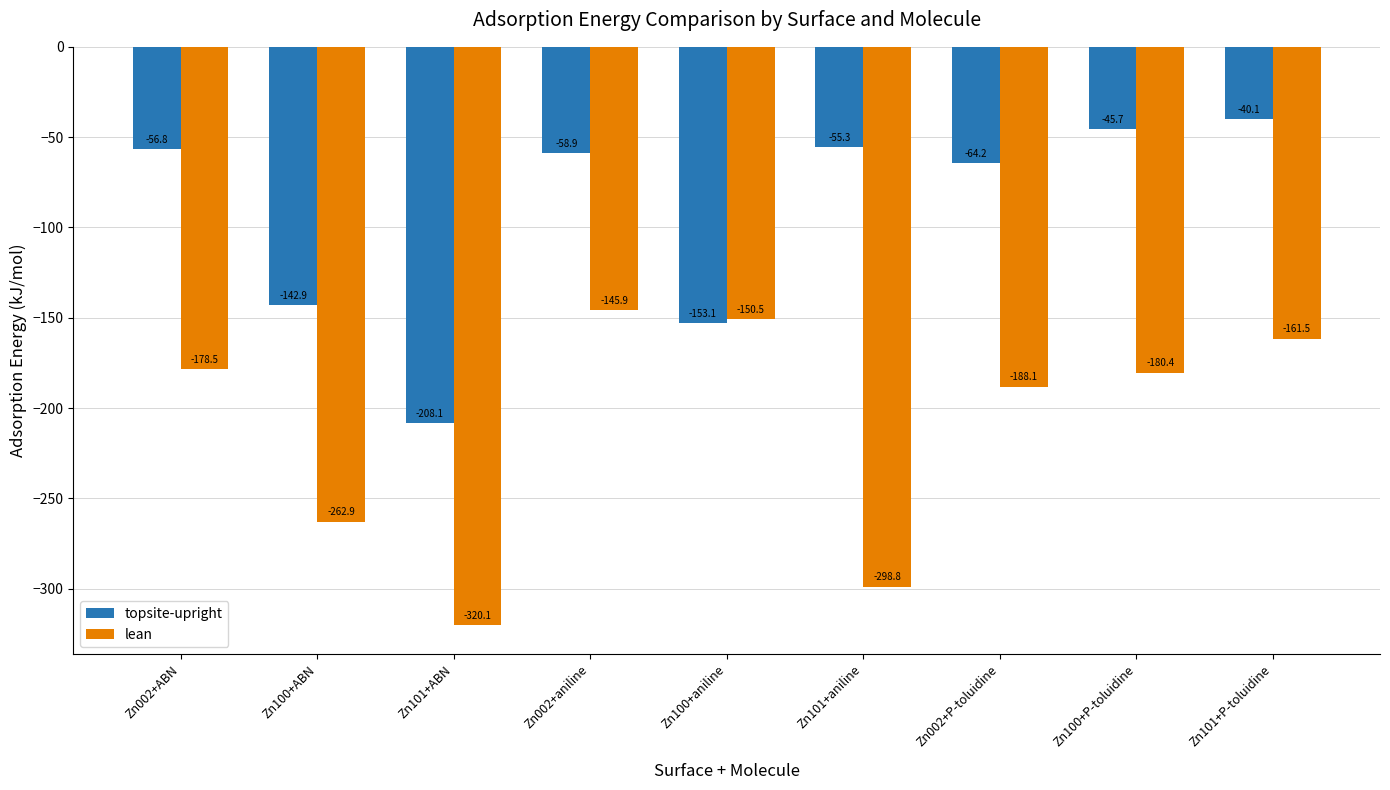

Rank the series at Zn002+aniline from highest to lowest value.

topsite-upright, lean